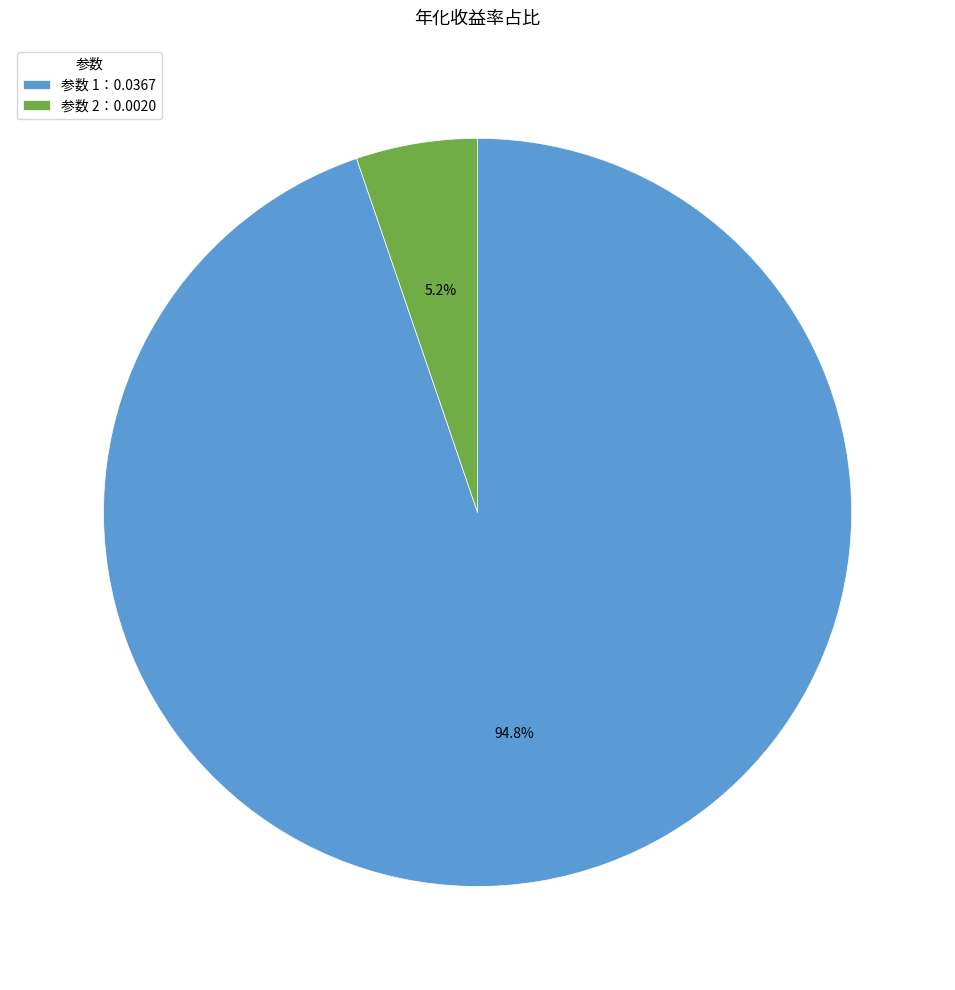

Rank the categories by value from highest to lowest.

参数 1：0.0367, 参数 2：0.0020